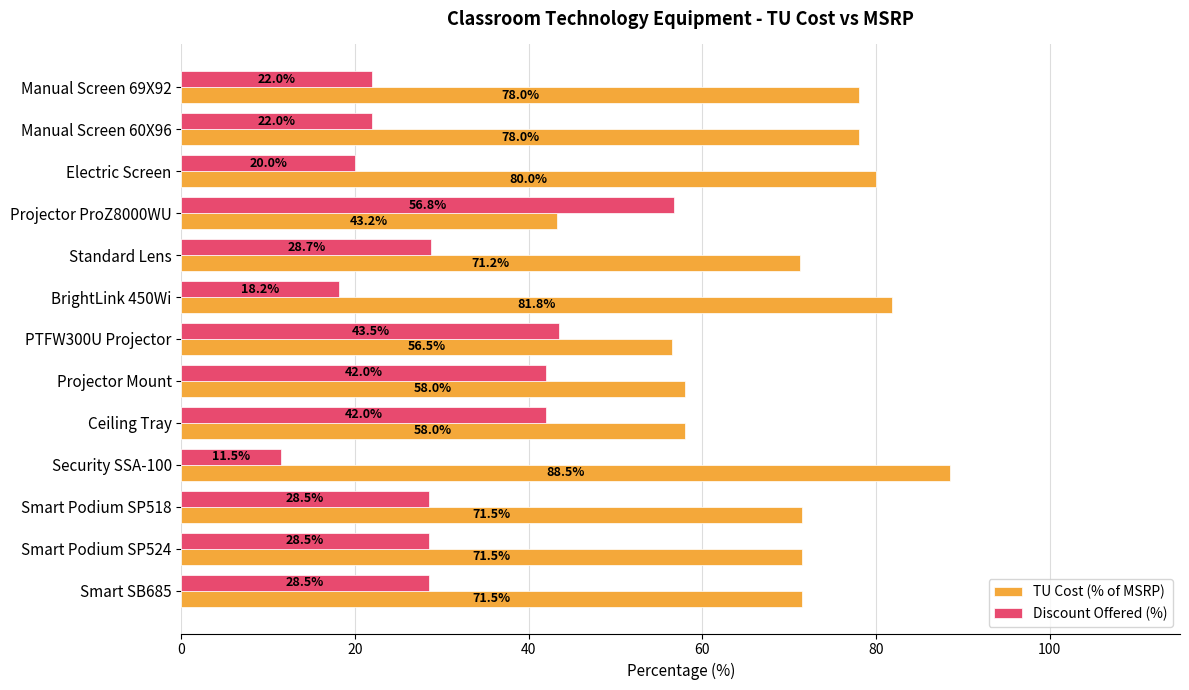

How many distinct data groups are displayed?

2